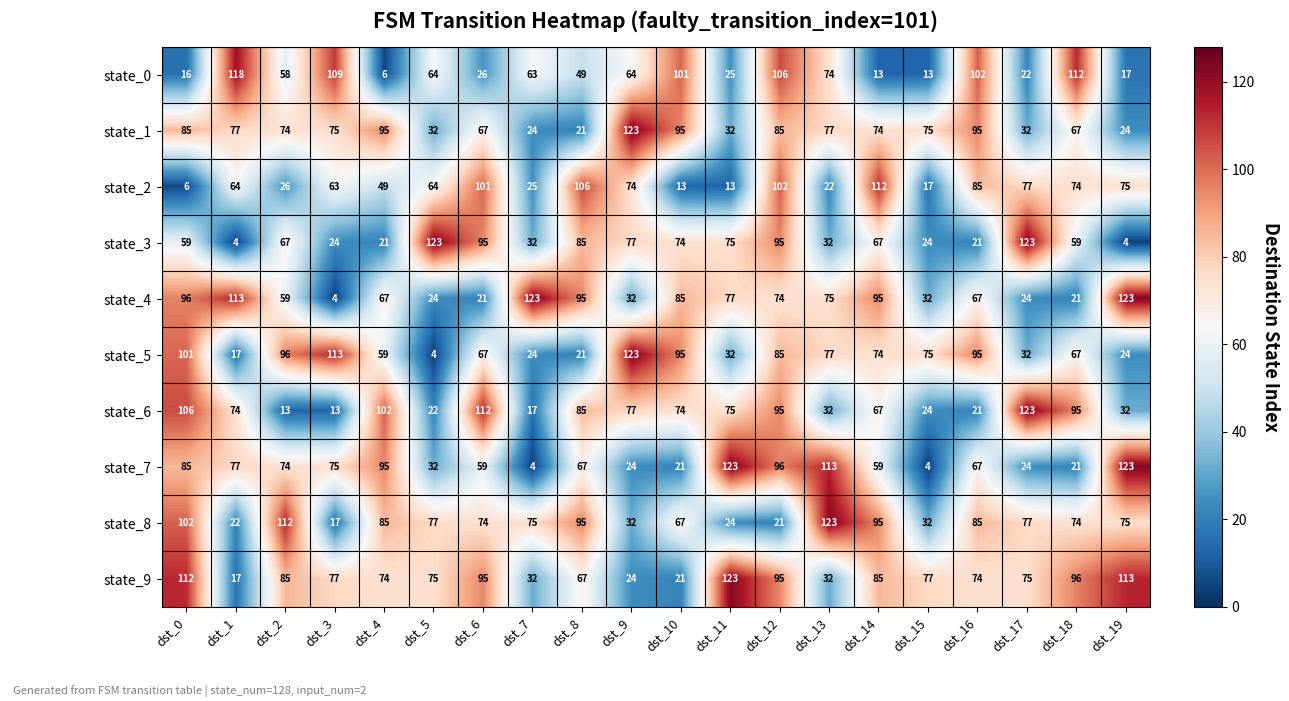

The value of state_9 at dst_11 is 25. True or false?

False